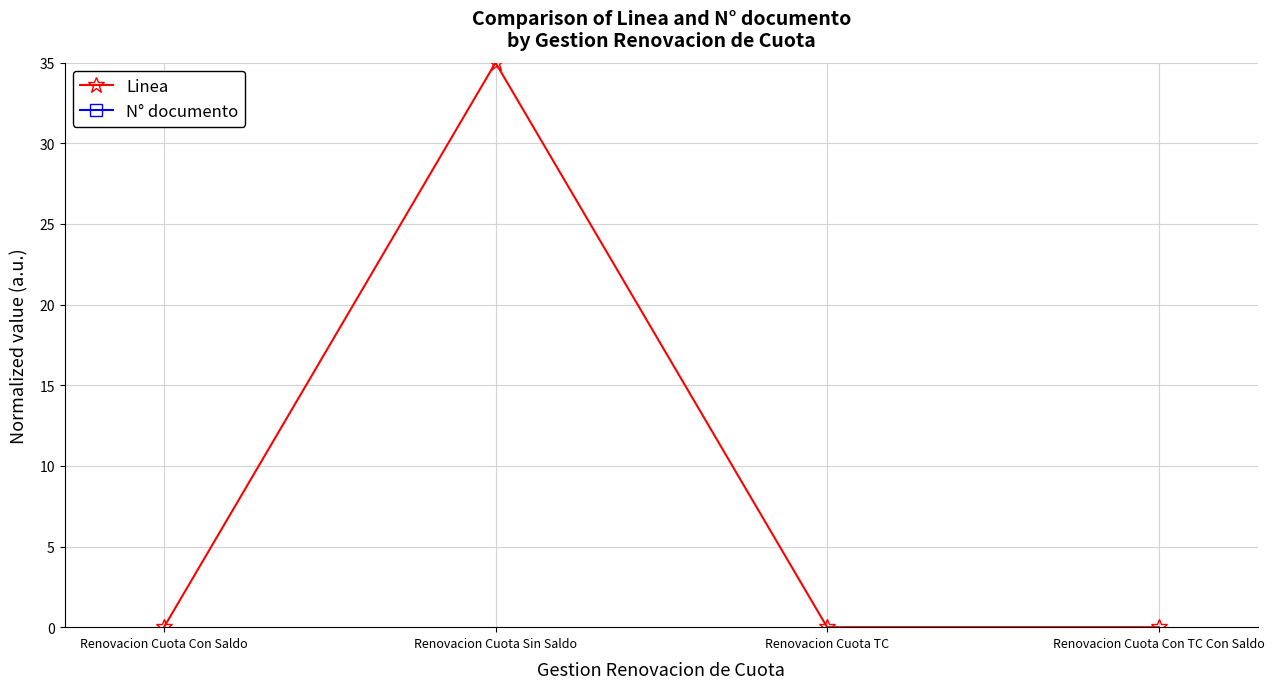

Does the chart have visible grid lines?

Yes